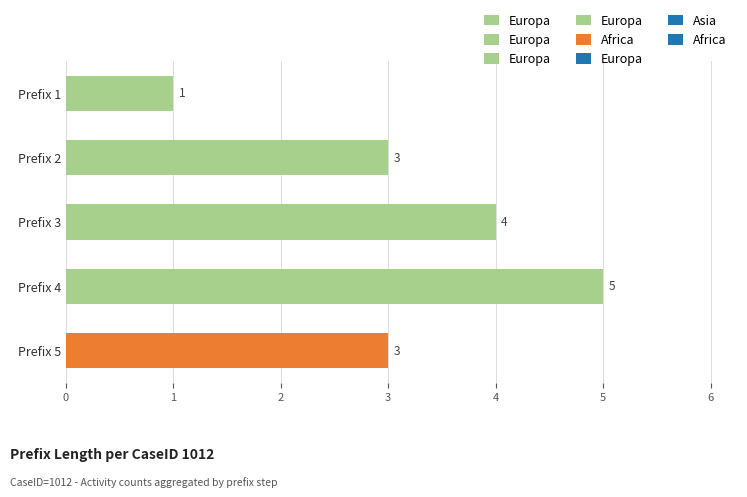

The chart shows a value of 5 at Prefix 4. True or false?

True